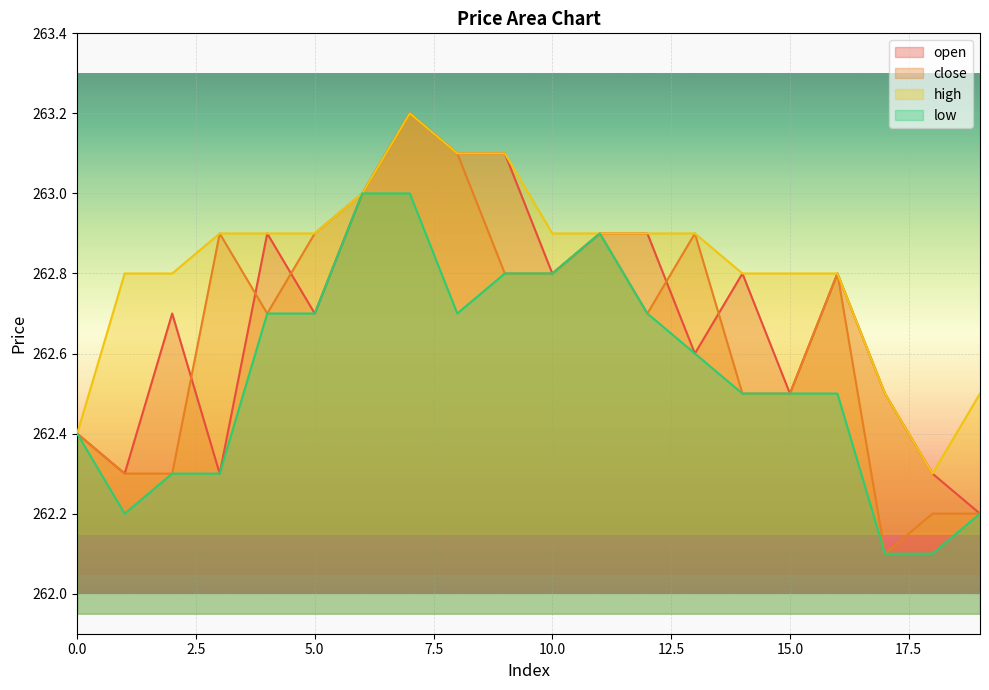

The value of low at 3 is 174.0. True or false?

False